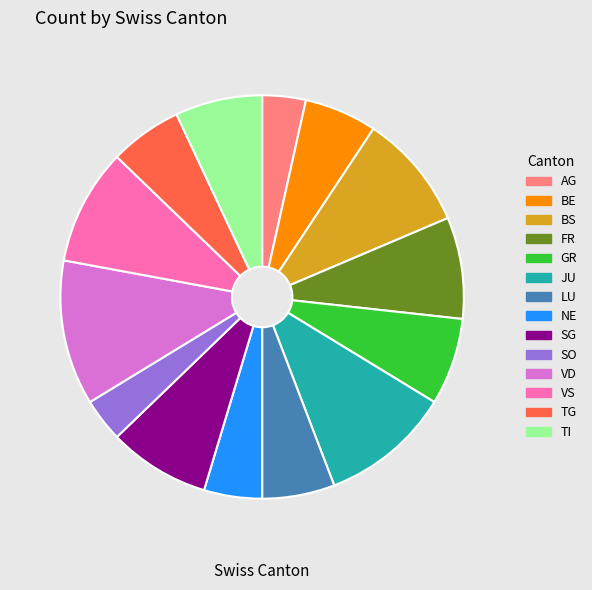

Between AG and BE, which is larger?

BE